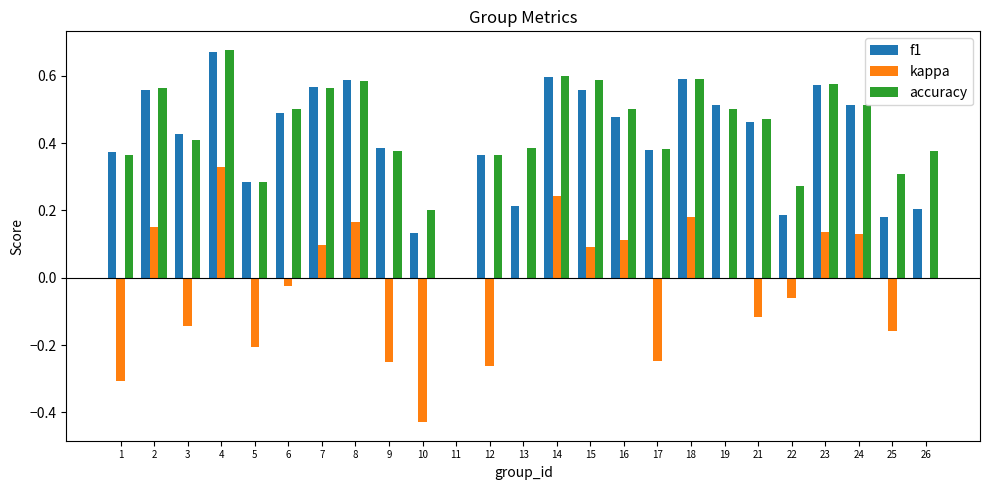

Are the bars grouped side by side (vs. stacked)?

Yes